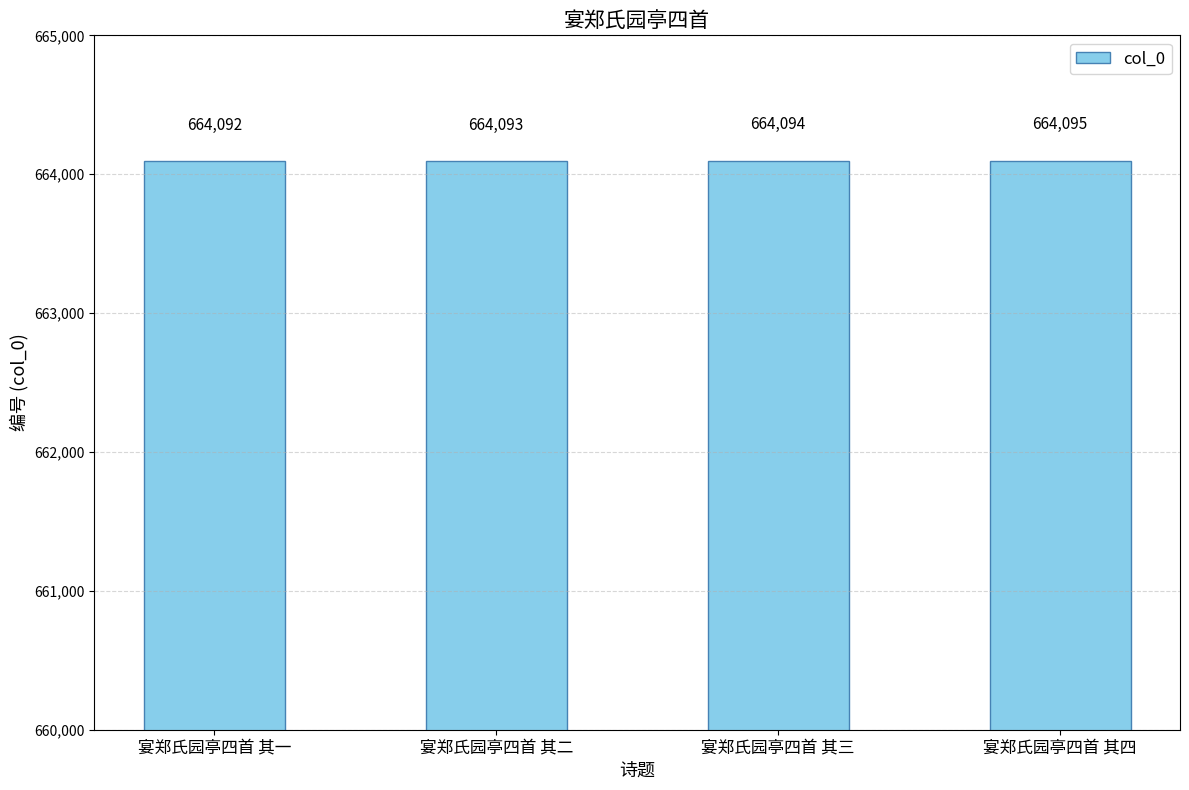

True or false: the data shows 1106632 at 宴郑氏园亭四首 其一.

False